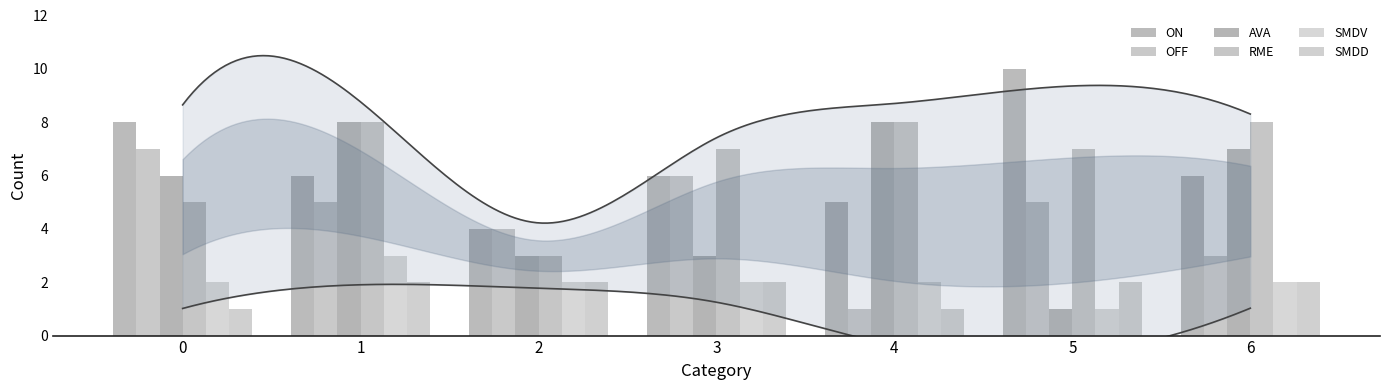

At how many categories does at least one series exceed 6?

6